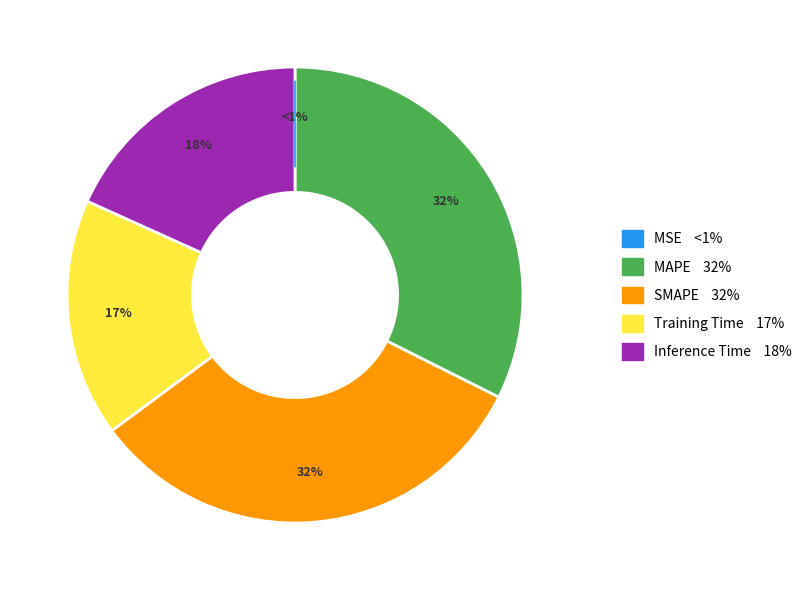

How many segments does this pie chart have?

5